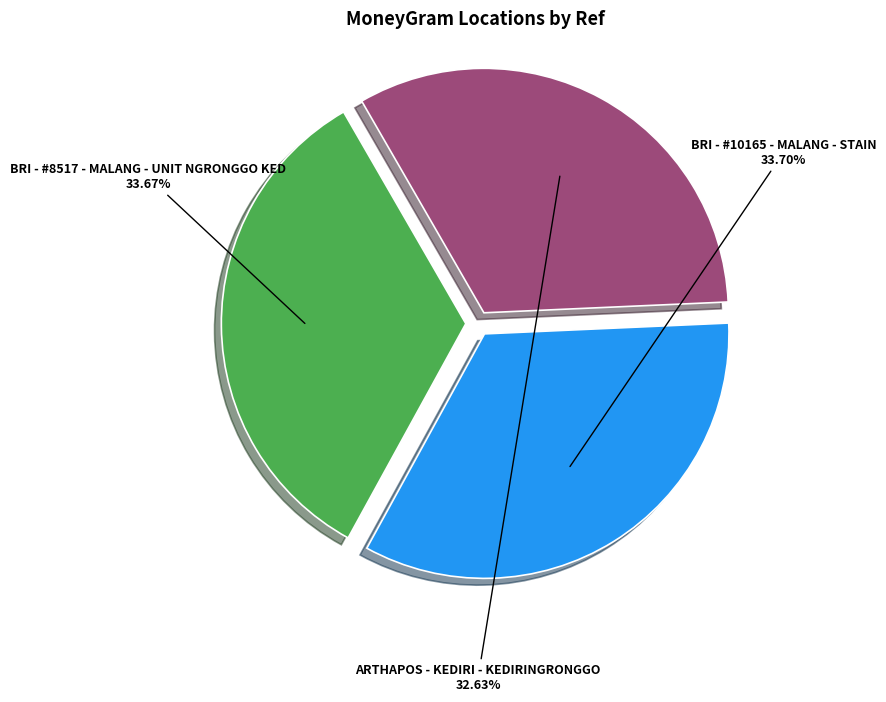

Is there a majority slice in this chart?

No